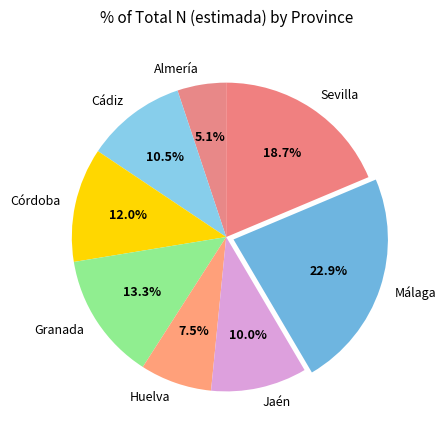

To the nearest percent, what is the combined percentage of Málaga and Granada?

36%